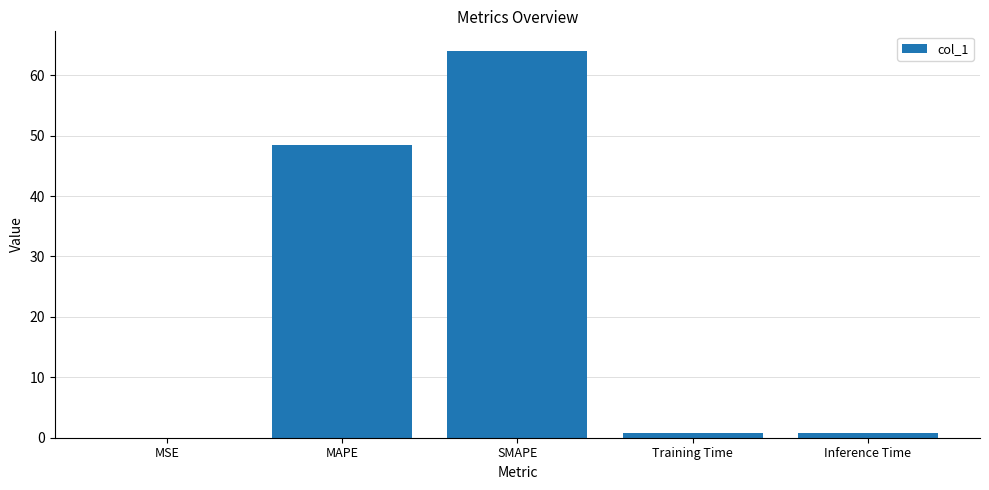

The chart shows a value of 0.8 at Inference Time. True or false?

True